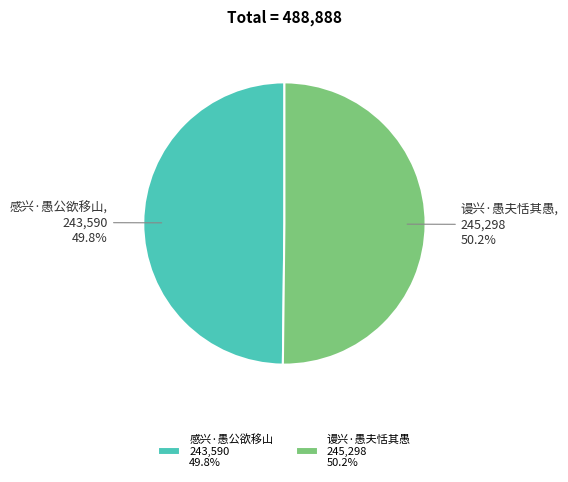

What percentage do 感兴·愚公欲移山 243,590 49.8% and 谩兴·愚夫恬其愚 245,298 50.2% together represent?

100.0%